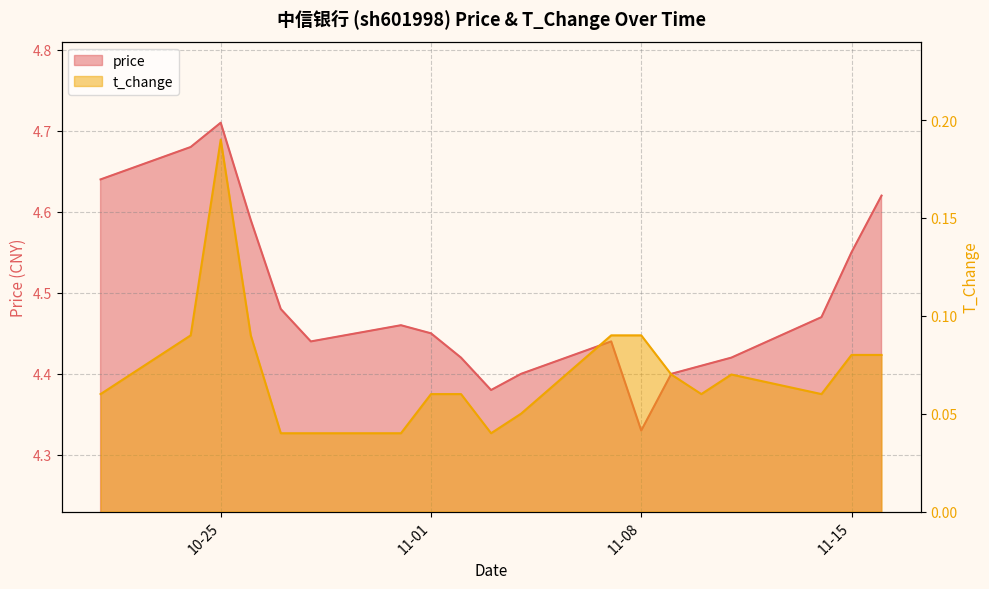

What is the label of the 15th point from the left?

2022-11-10